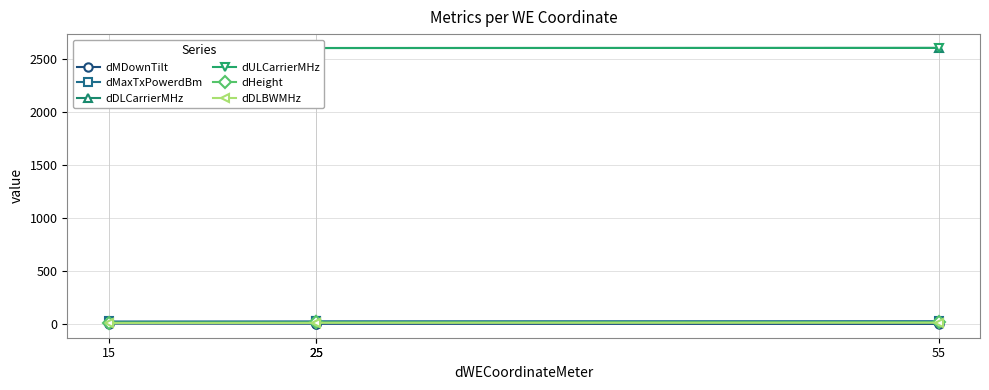

What is the difference between the highest and lowest values at 25?

2602